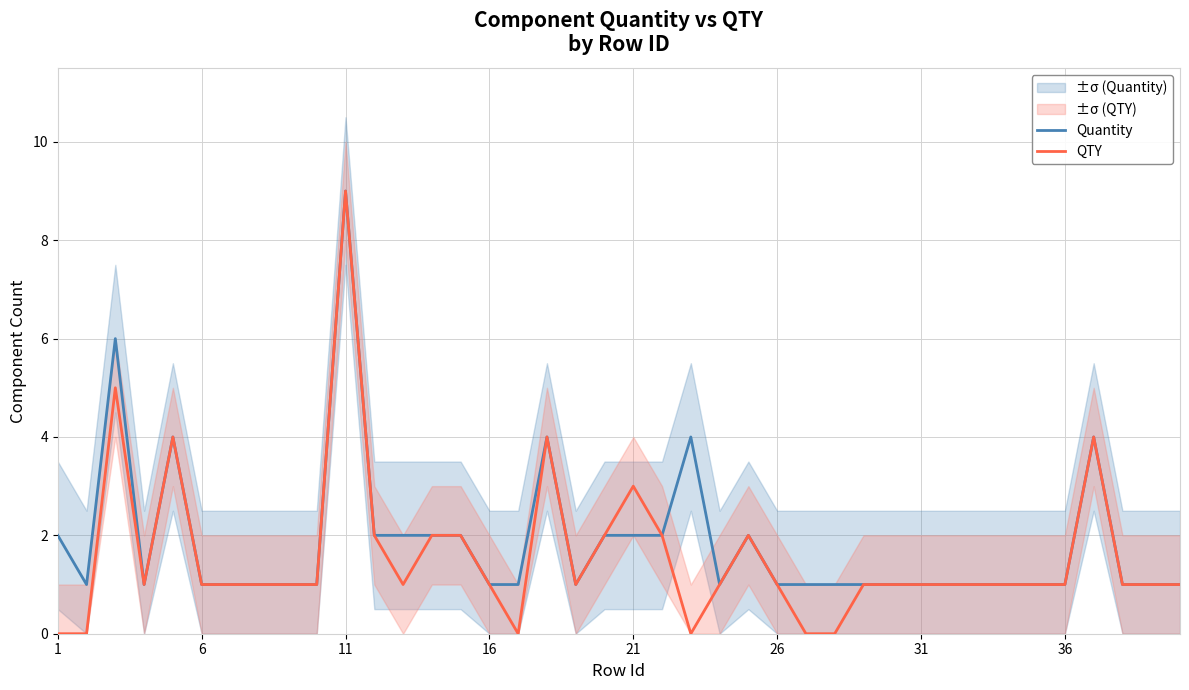

True or false: QTY has a value of 1 at 26.

True